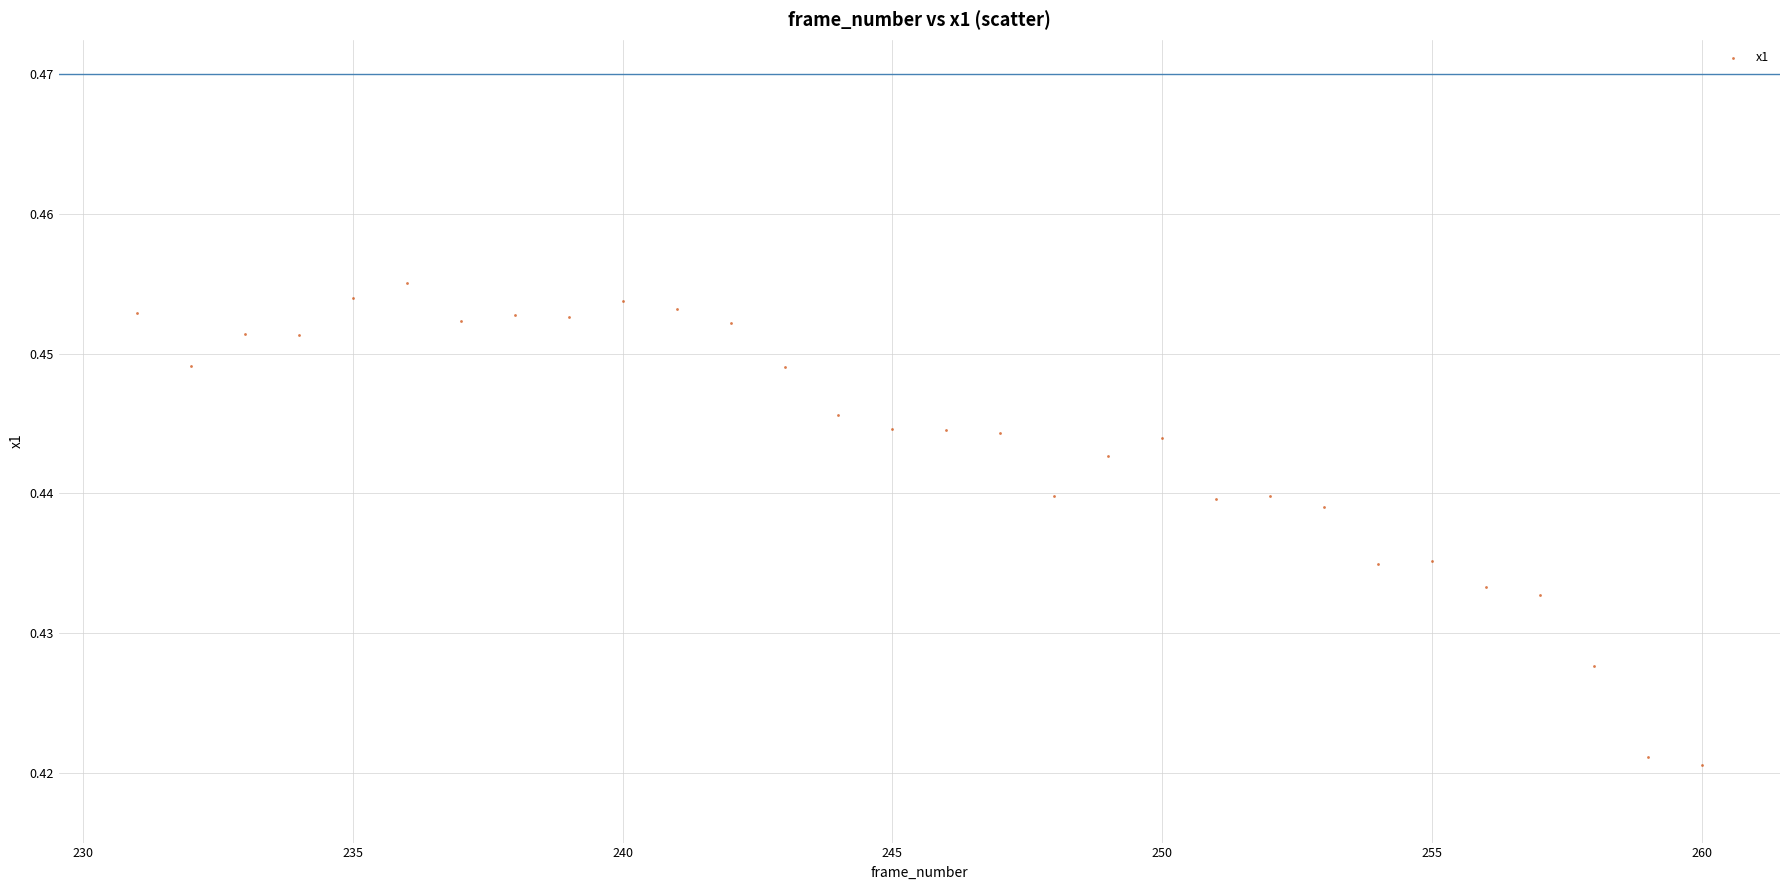

What is the range of X values (max minus min)?

29.0